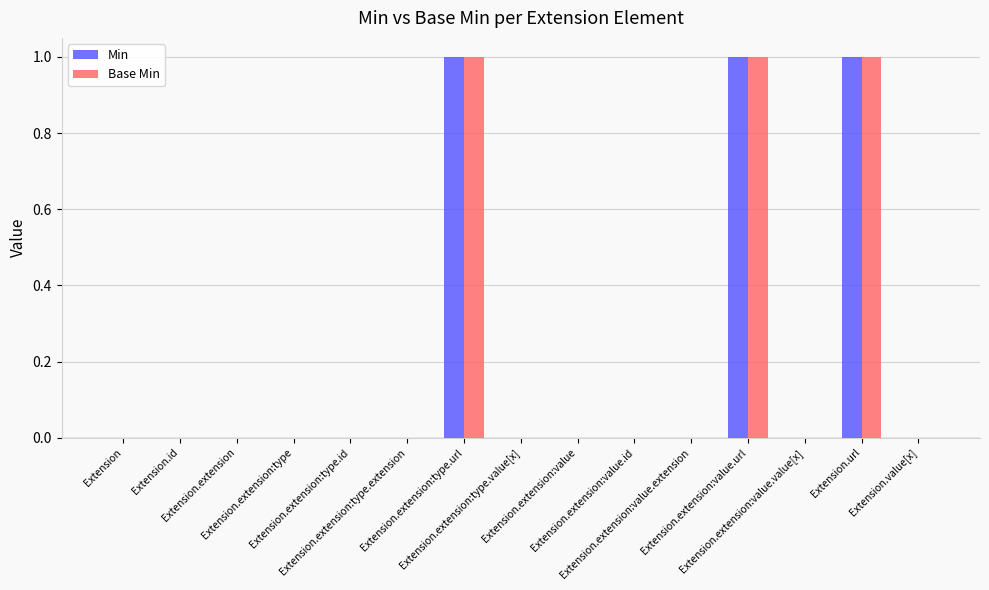

What is the sum of all Base Min values?

3